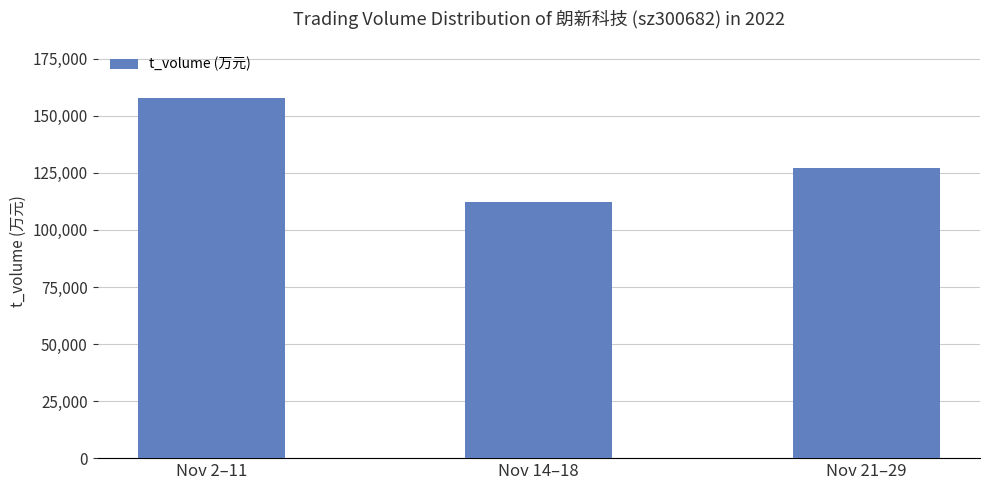

Which has a higher value, Nov 2–11 or Nov 21–29?

Nov 2–11